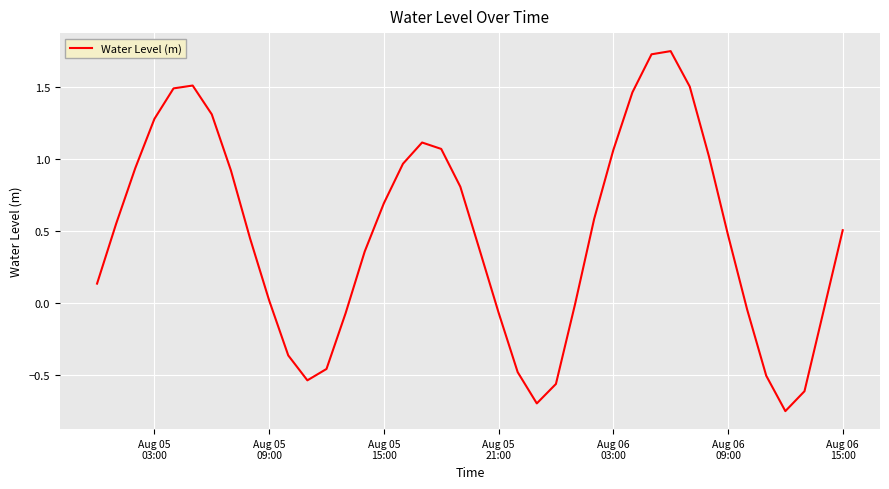

Does the chart display data point markers on the line(s)?

No